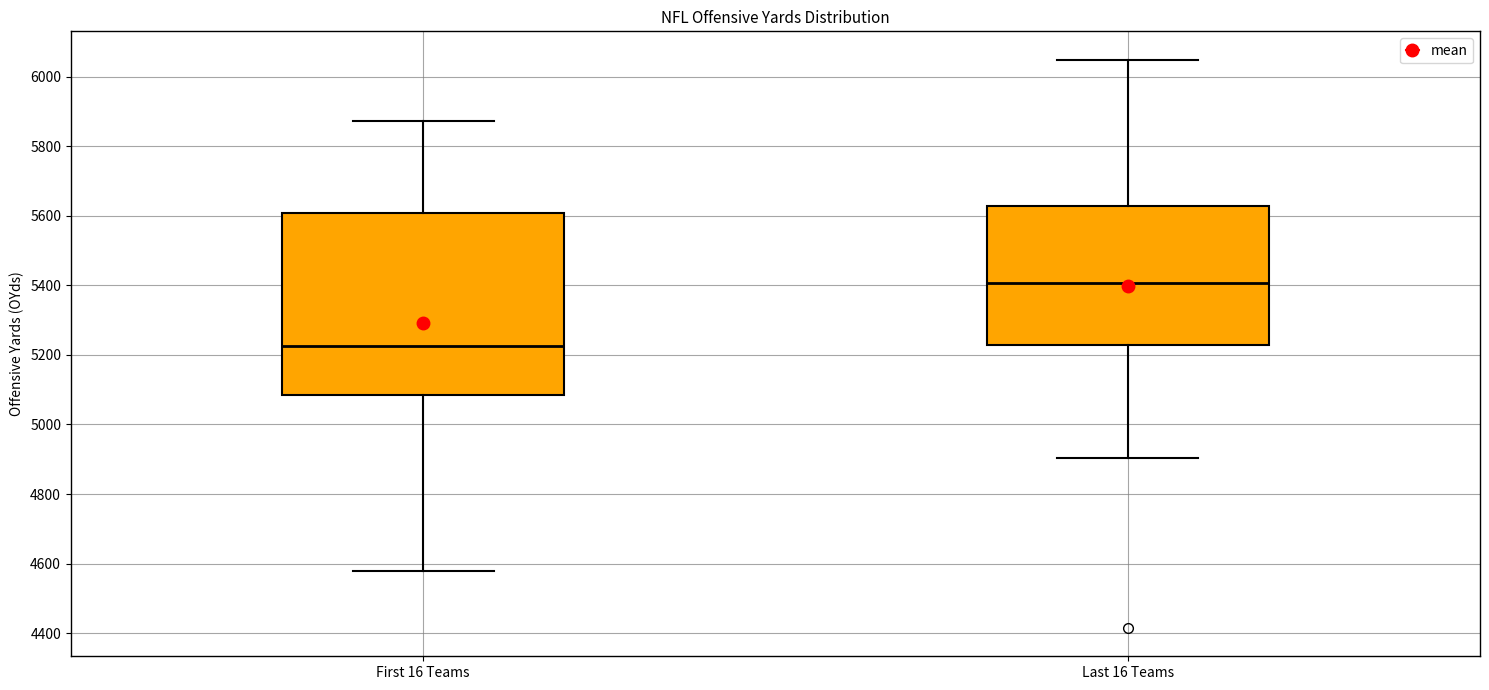

Which box's median line is the highest?

Last 16 Teams